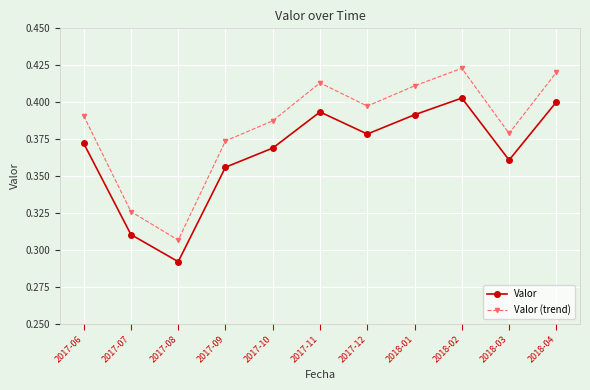

Which series has the widest spread of values?

Valor (trend)